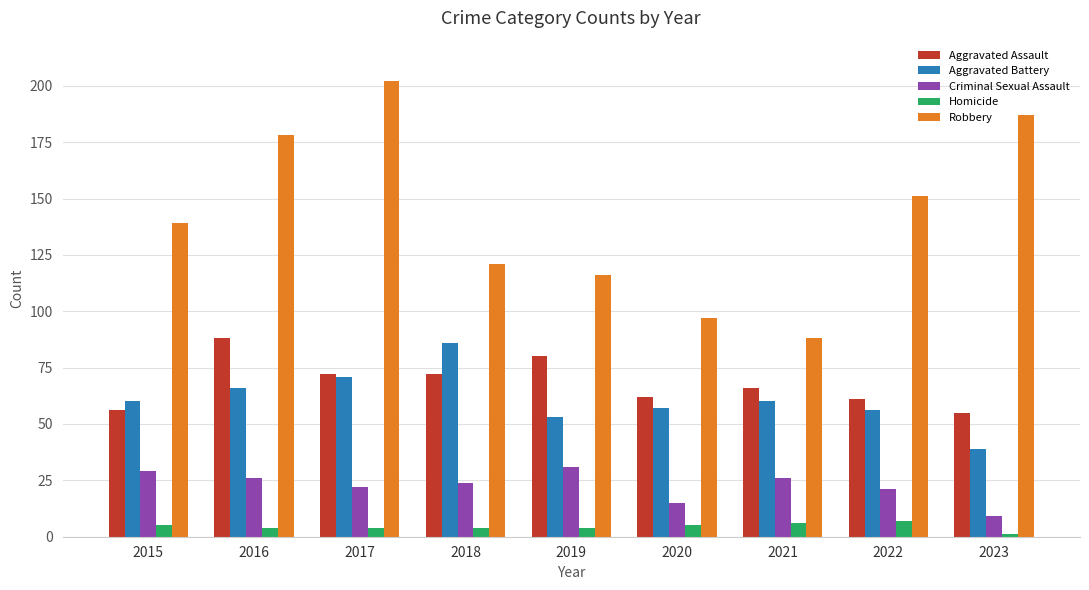

Is the value of Robbery at 2021 greater than the value of Criminal Sexual Assault at 2017?

Yes